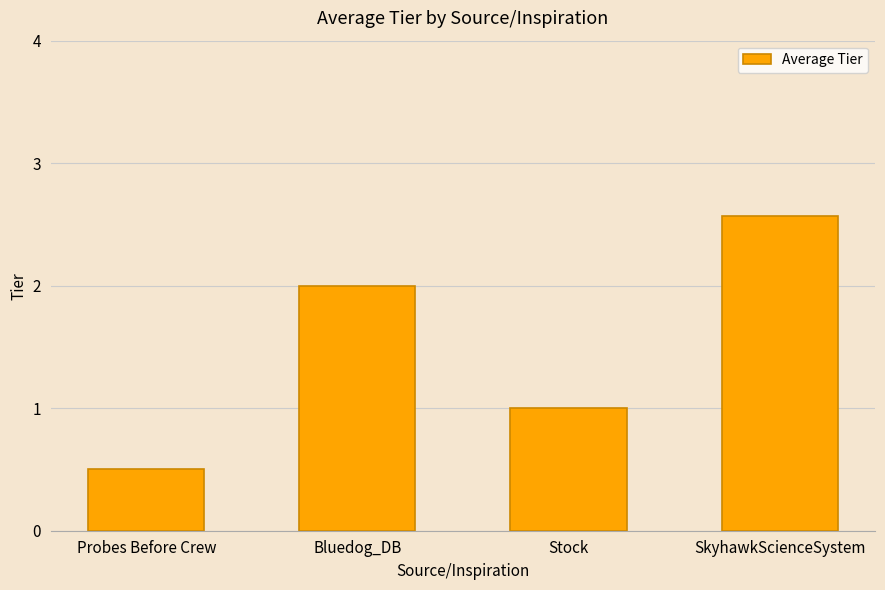

List the labels in order of value, largest first.

SkyhawkScienceSystem, Bluedog_DB, Stock, Probes Before Crew